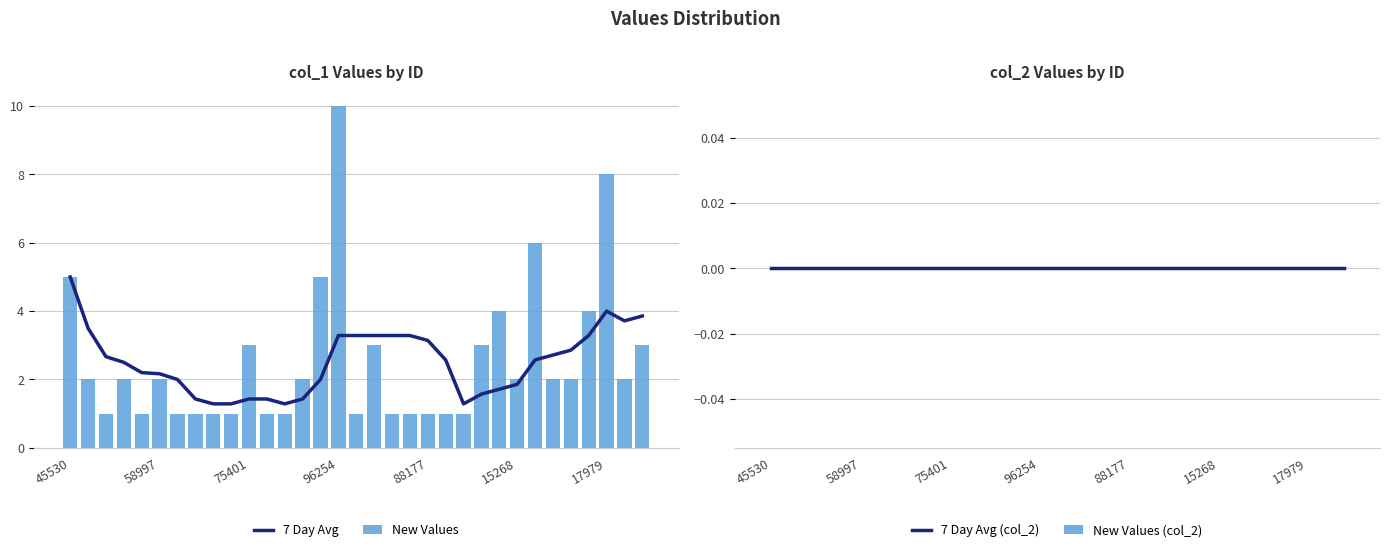

What is the label of the 13th bar from the left?

12